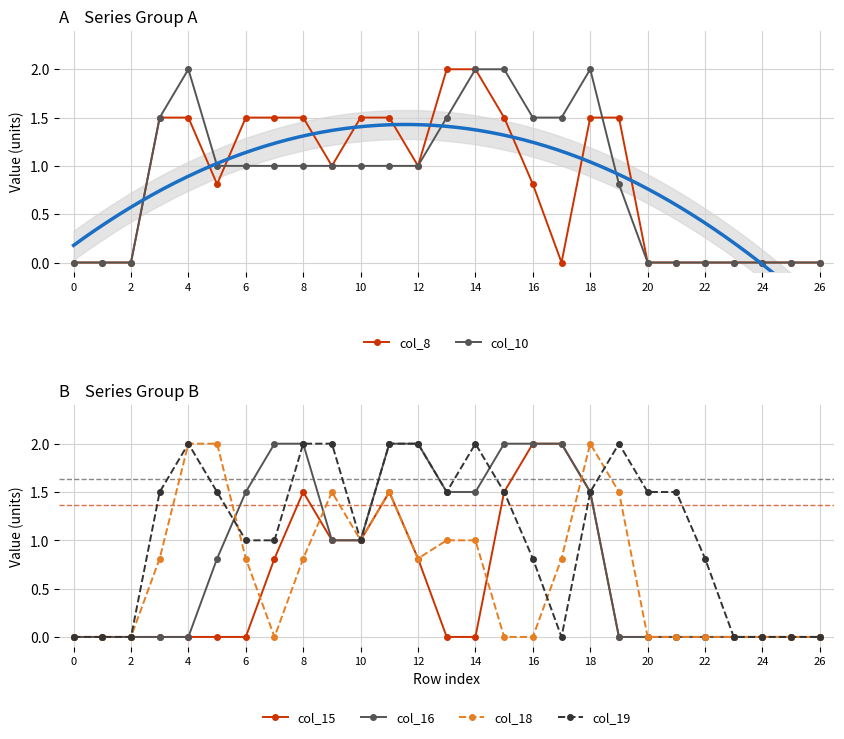

The value of col_16 at 20 is 0.7. True or false?

False